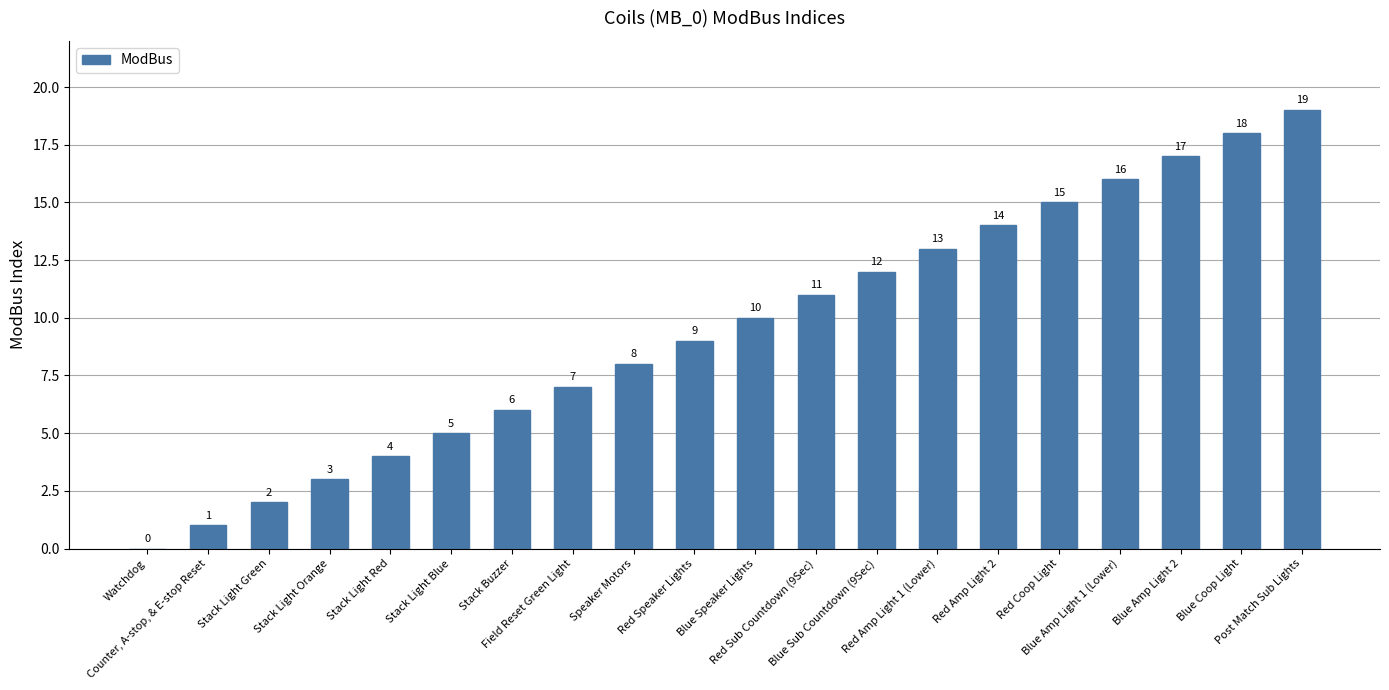

What is the sum of all values?

190